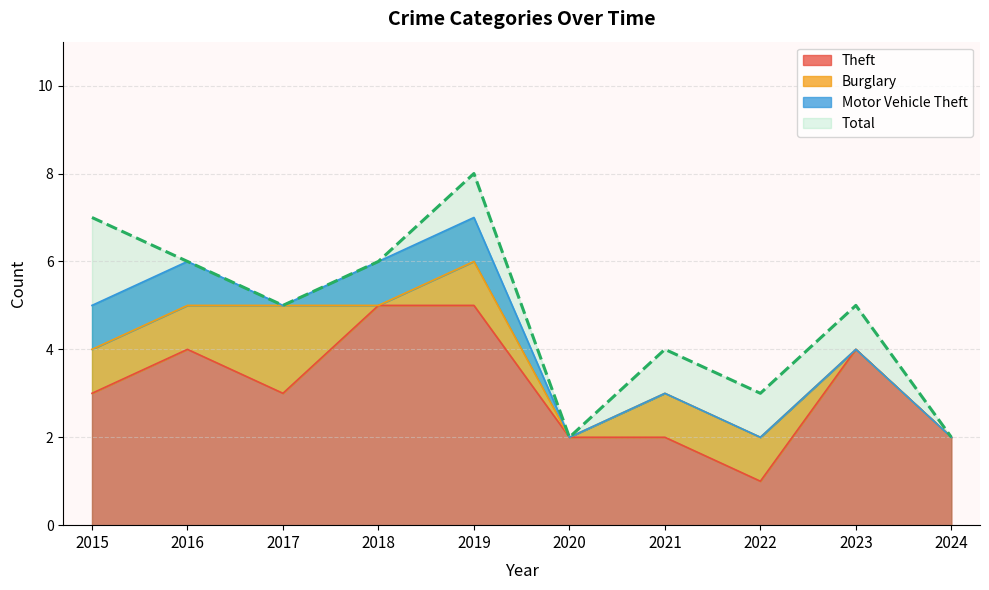

Does the chart have visible grid lines?

Yes